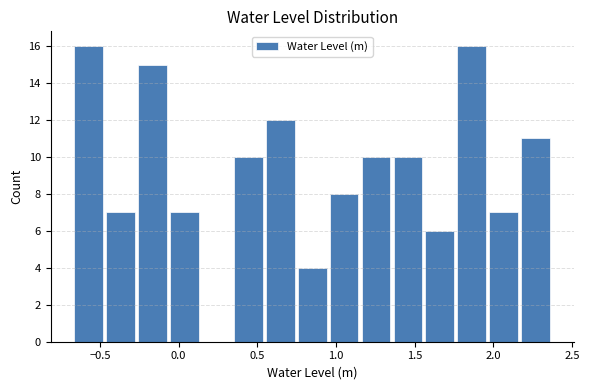

Reading left to right, list every bar in this chart as the range it spans on the x-axis followed by its height. Neither the bar edges nor the heights are printed on the chart, so give them approximately, as read against the axes.

-0.65 to -0.45: 16
-0.45 to -0.25: 7
-0.25 to -0.05: 15
-0.05 to 0.15: 7
0.15 to 0.35: 0
0.35 to 0.55: 10
0.55 to 0.75: 12
0.75 to 0.95: 4
0.95 to 1.15: 8
1.15 to 1.35: 10
1.35 to 1.55: 10
1.55 to 1.75: 6
1.75 to 1.95: 16
1.95 to 2.15: 7
2.15 to 2.35: 11